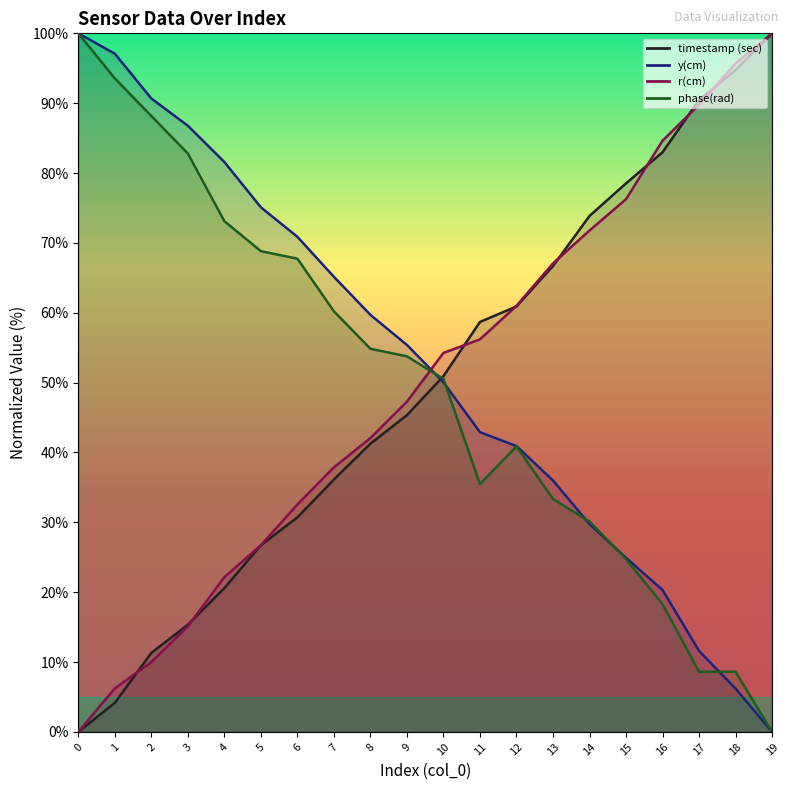

How many values in phase(rad) are above zero?

19